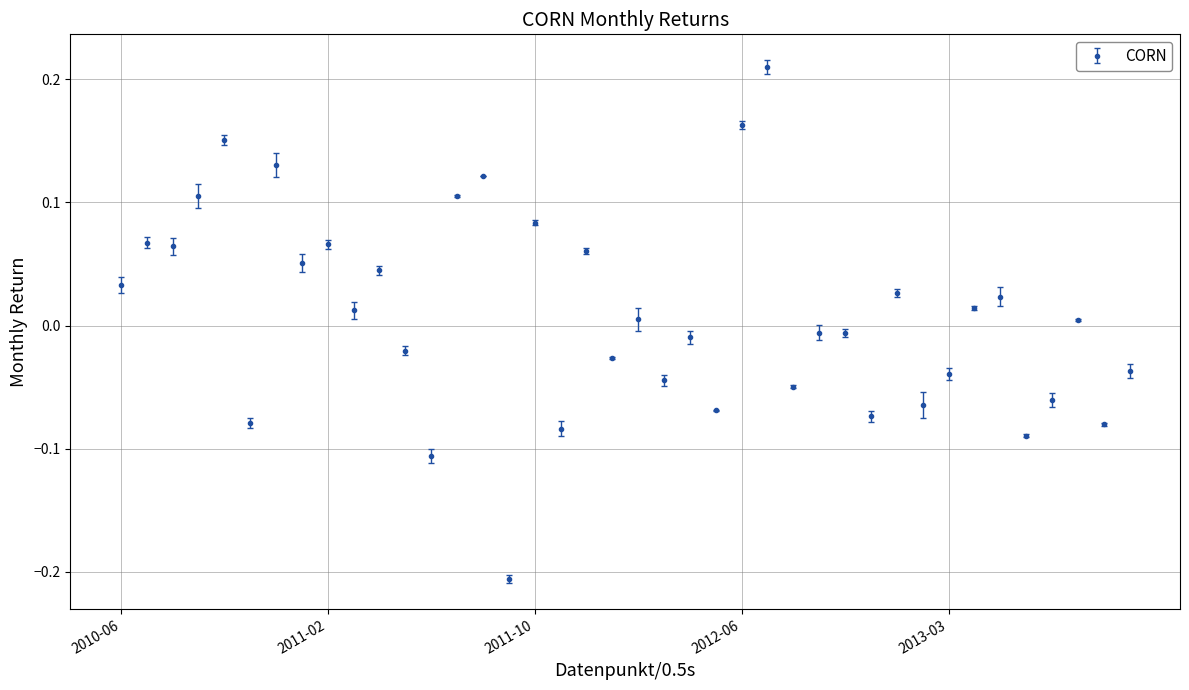

What is the sum of all values?

0.4